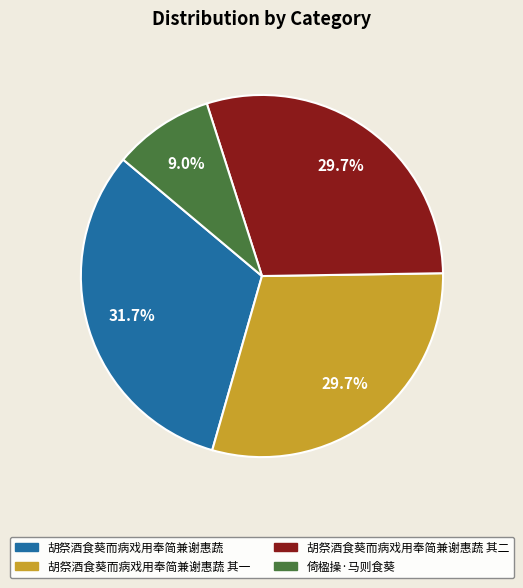

Count the number of slices in the pie.

4